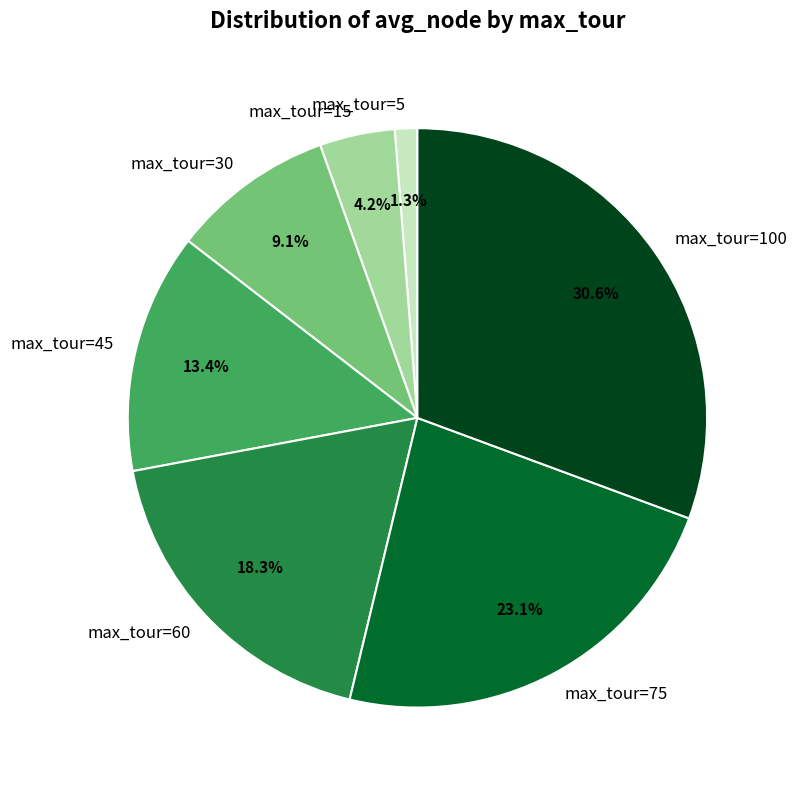

Rank the categories by value from lowest to highest.

max_tour=5, max_tour=15, max_tour=30, max_tour=45, max_tour=60, max_tour=75, max_tour=100